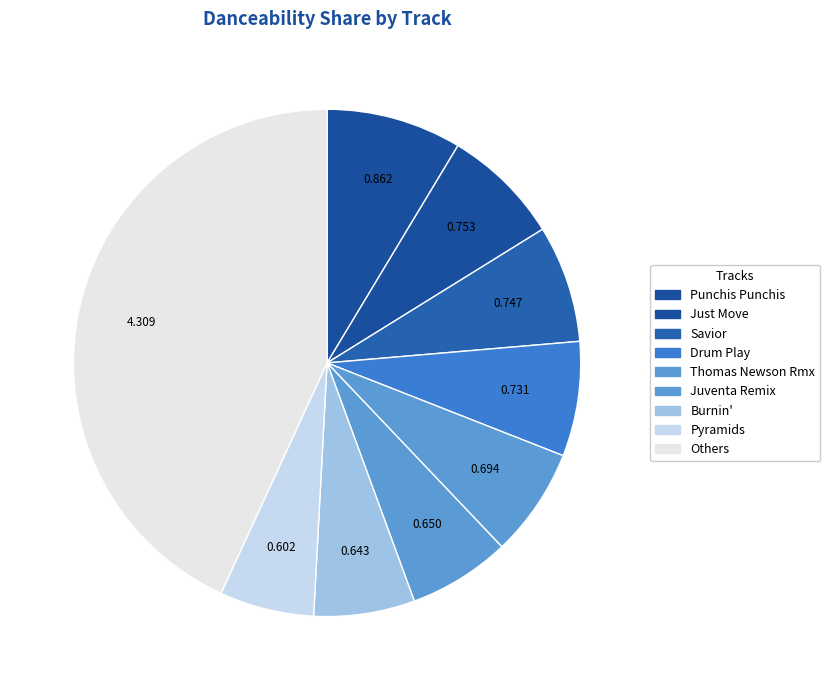

How many slices are in this pie chart?

9